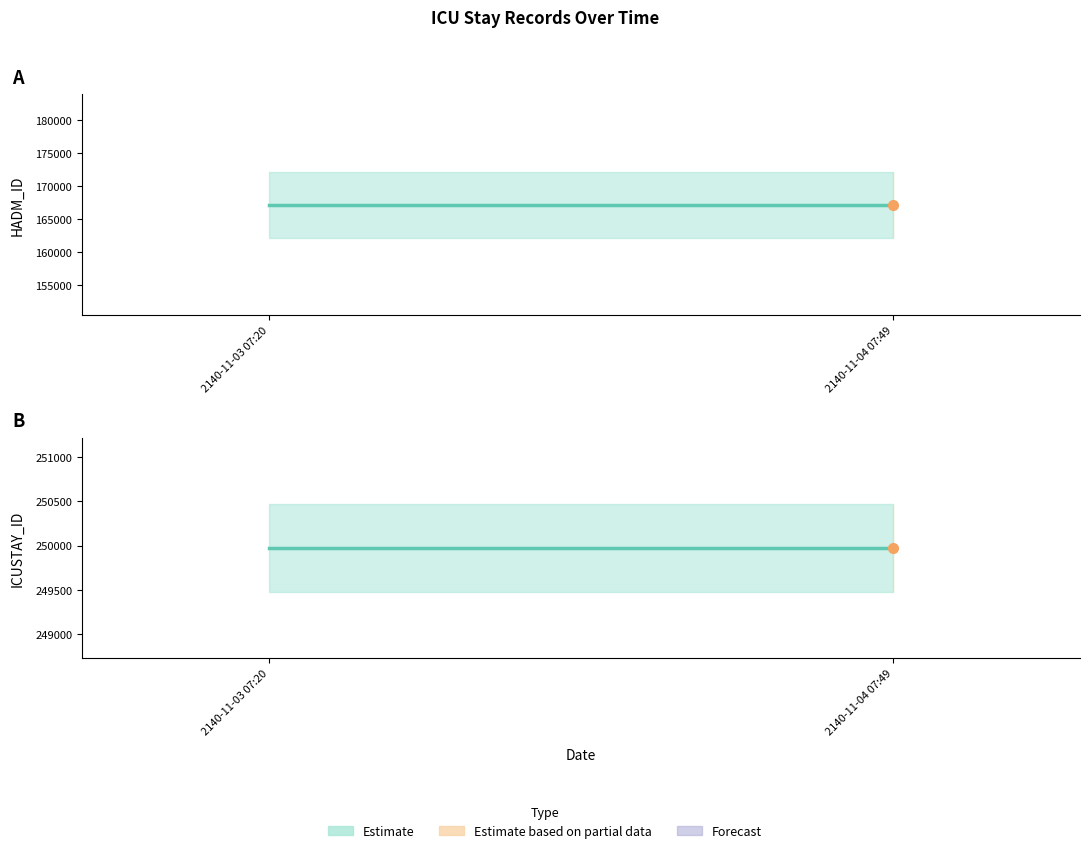

What is the lowest value of the HADM_ID series?

167199